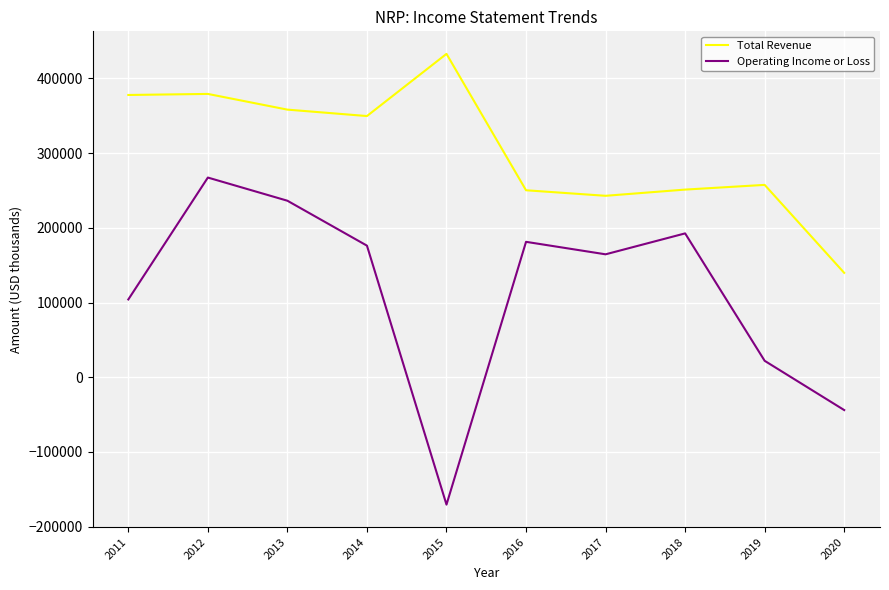

What is the sum of the Operating Income or Loss values at 2018 and 2019?

214500